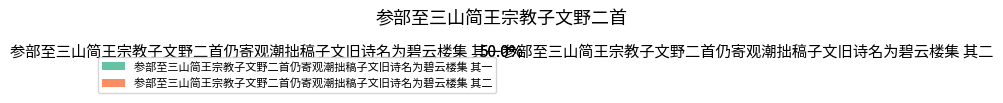

To the nearest percent, what is the average slice percentage?

50%